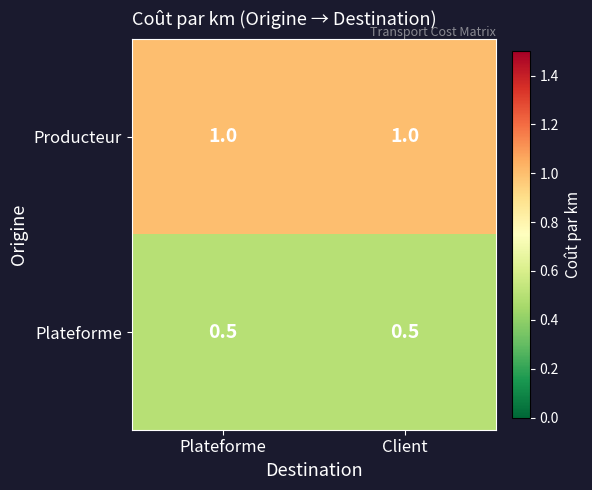

What is the sum of the Producteur values at Client and Plateforme?

2.0